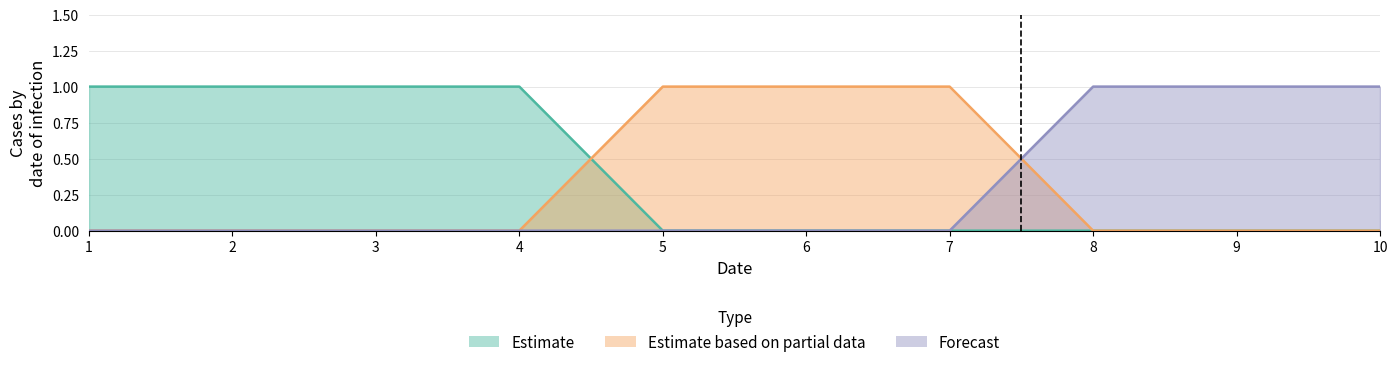

Is it true that Estimate based on partial data equals 0 at 2?

True